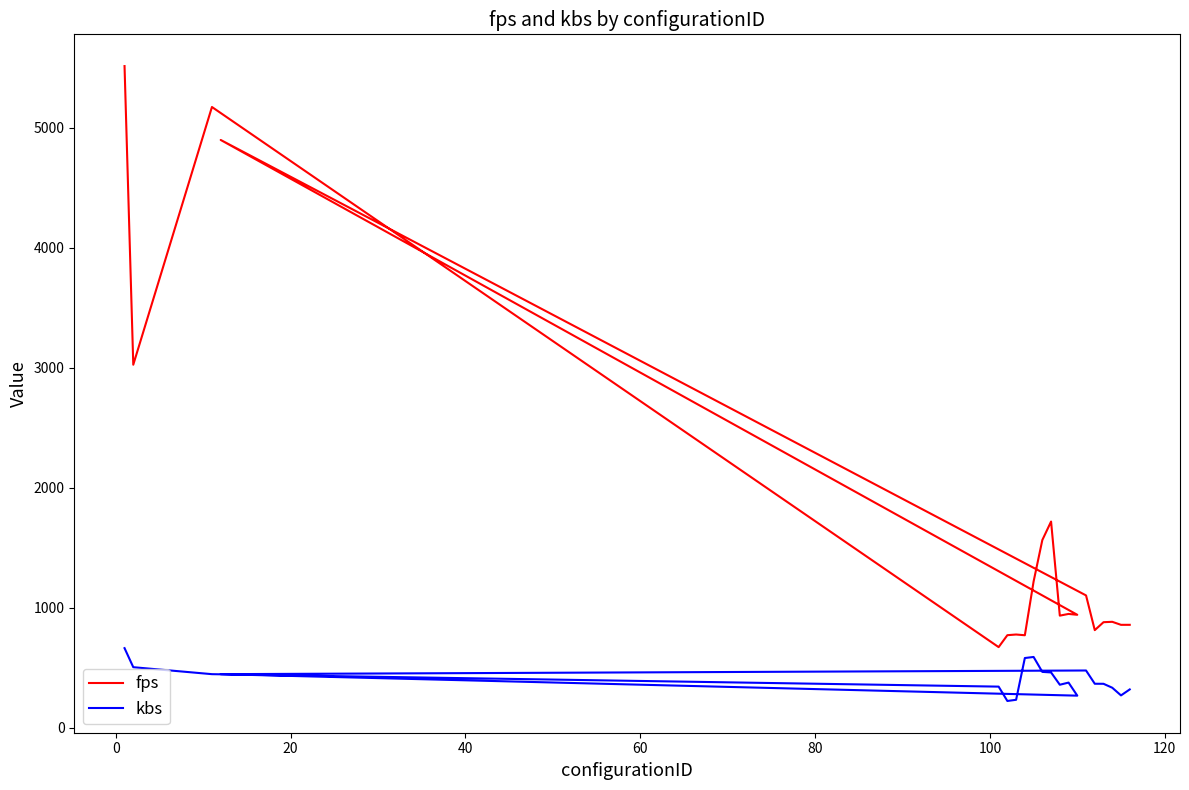

True or false: kbs and fps intersect in this chart.

False